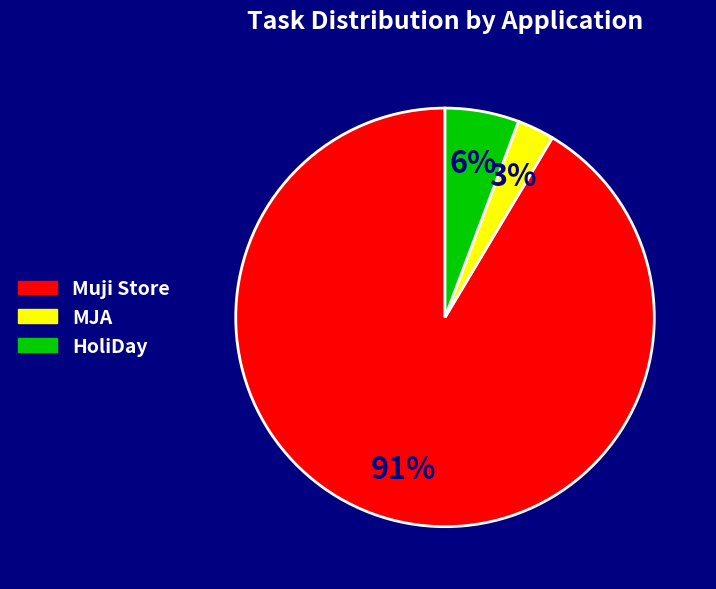

To the nearest percent, what is the average slice percentage?

33%